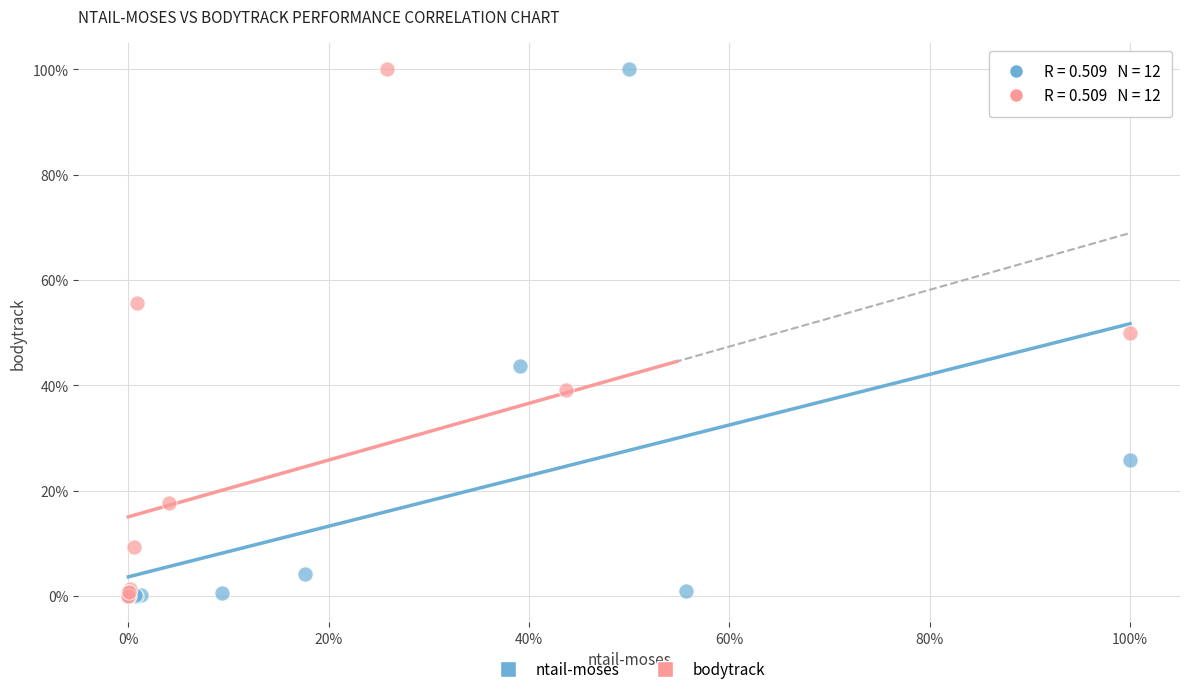

What are all the series names shown in the legend?

ntail-moses, bodytrack